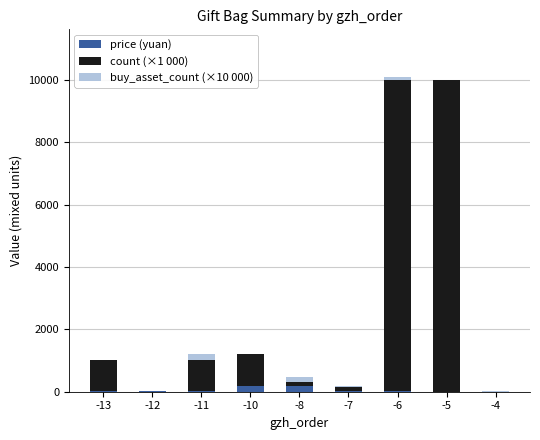

Are the bars grouped side by side (vs. stacked)?

No